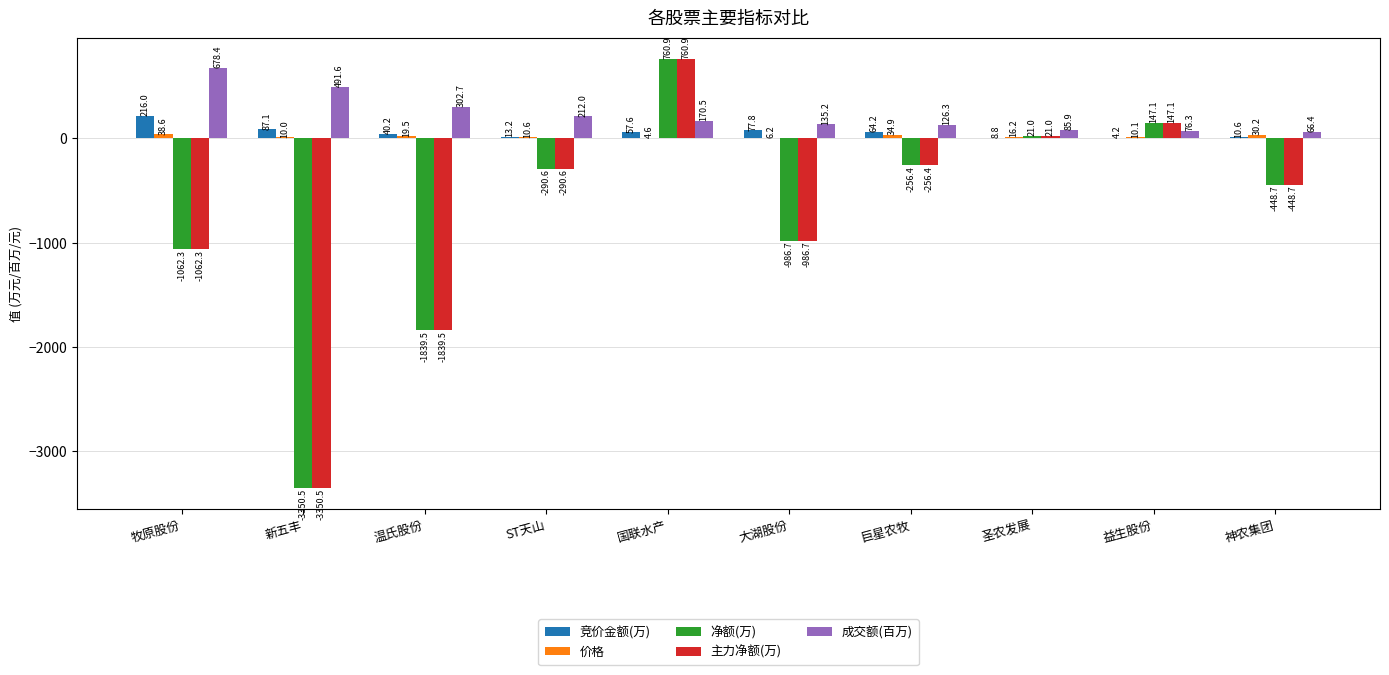

Between 牧原股份 and 大湖股份, which series saw the biggest shift?

成交额(百万)